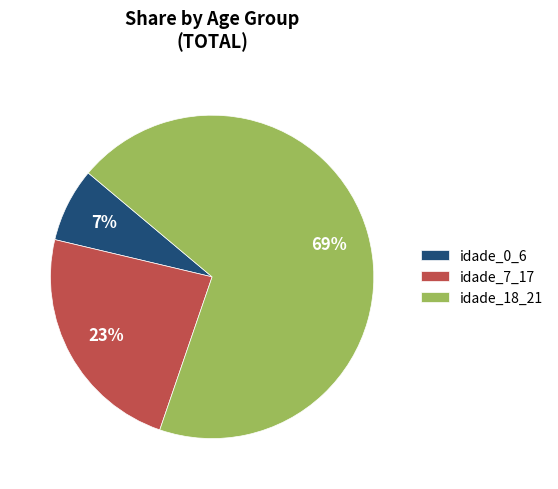

True or false: idade_7_17 accounts for 9% of the total.

False